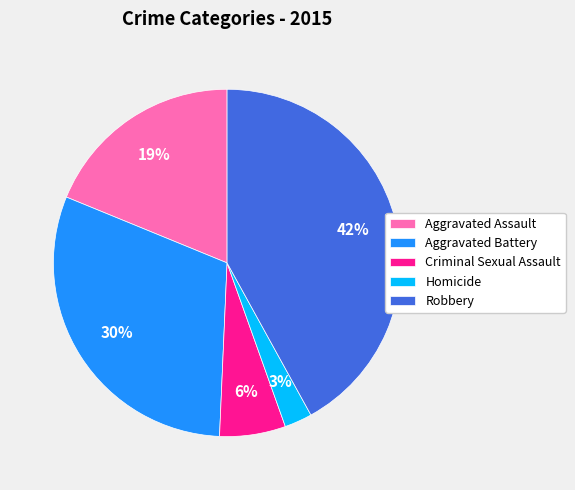

The Robbery slice represents 42% of the pie. True or false?

True